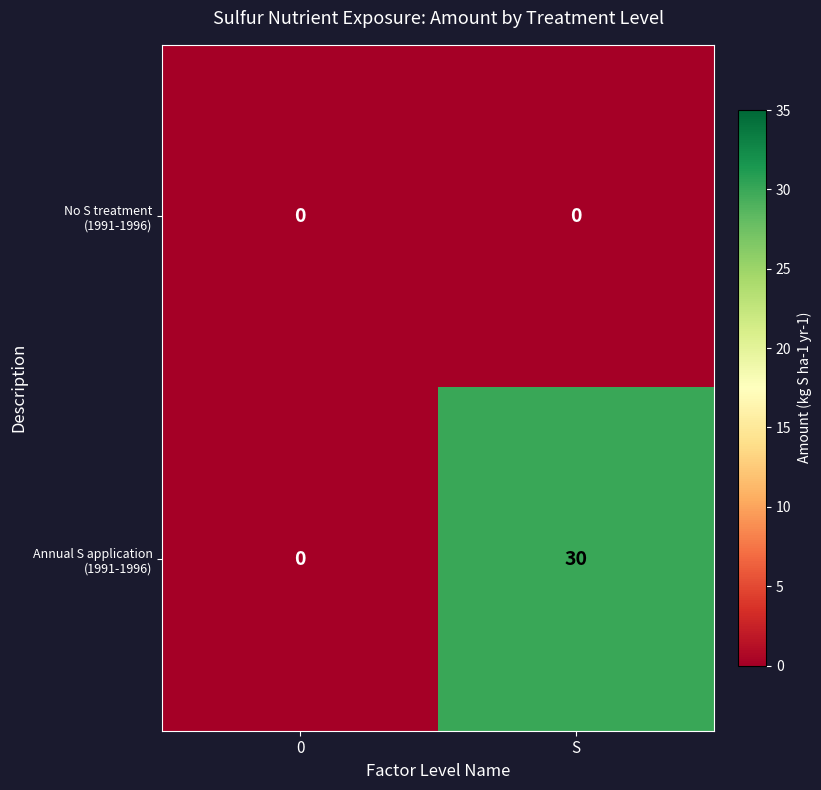

Is it true that No S treatment (1991-1996) equals 0 at S?

True